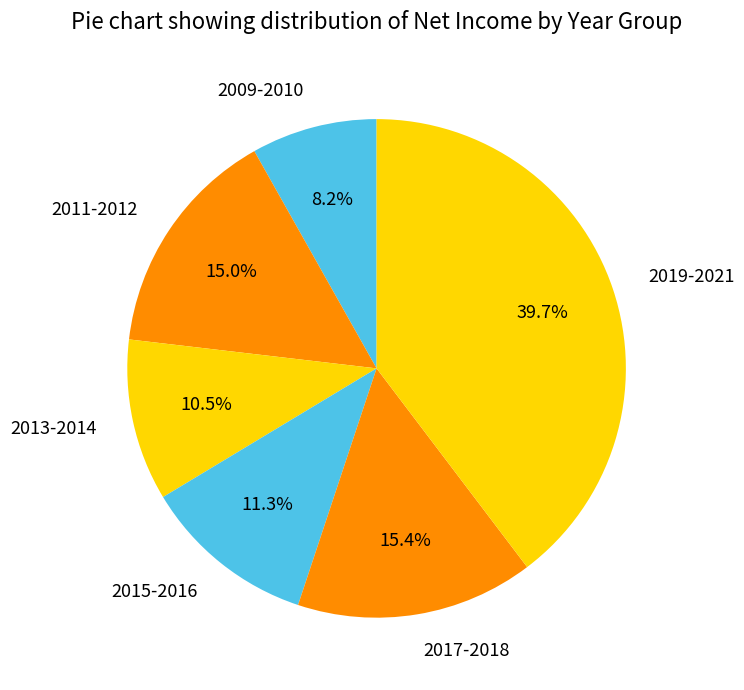

How many segments does this pie chart have?

6